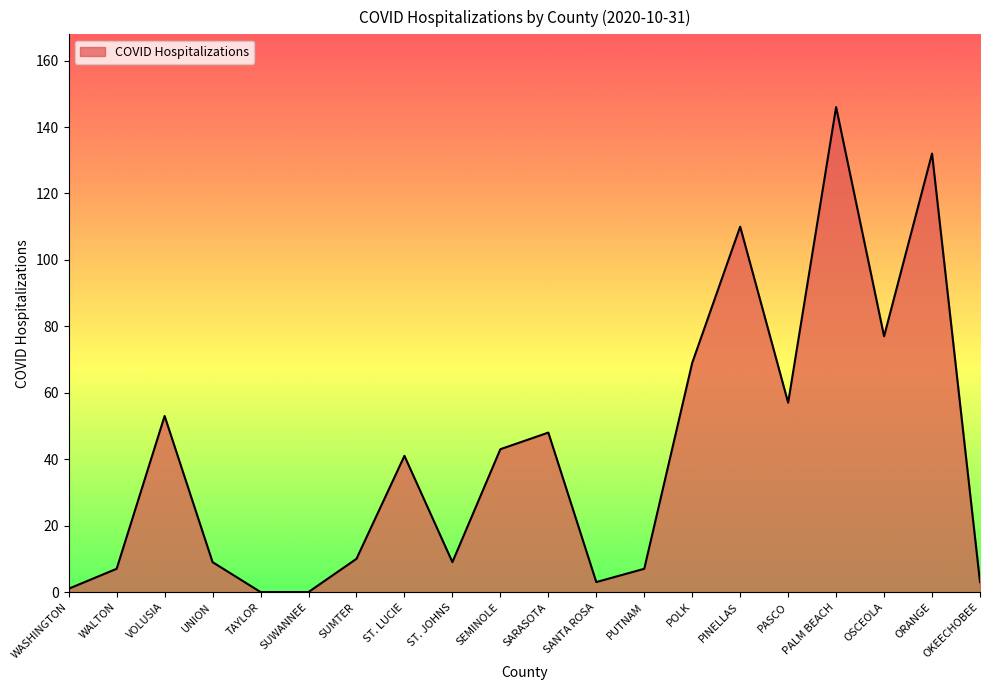

What is the maximum value shown in the chart?

146